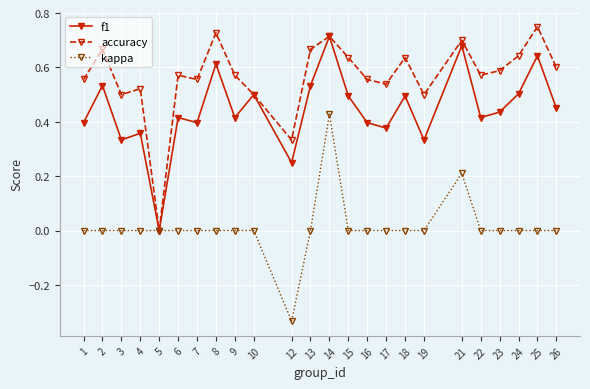

Does the chart have visible grid lines?

Yes